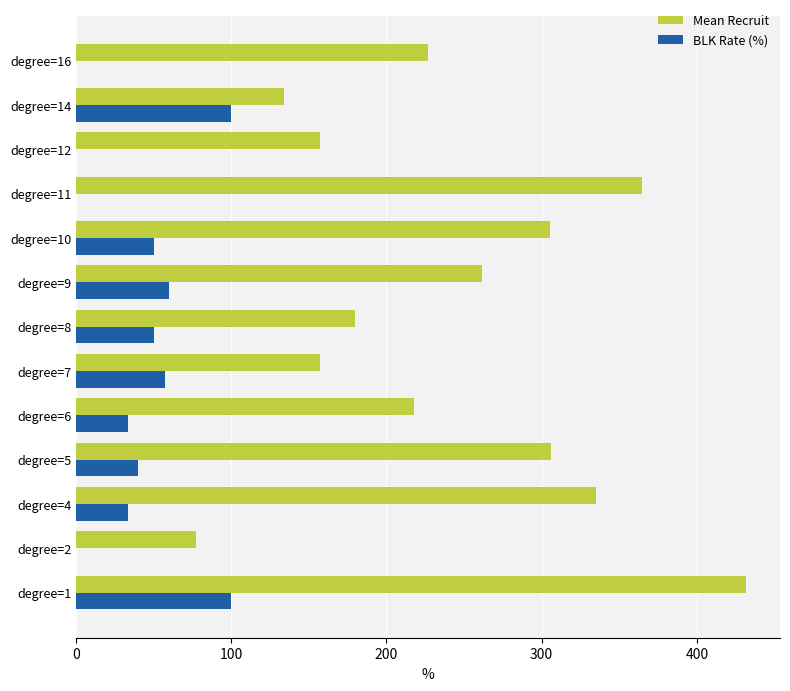

At which category is the sum across all series the highest?

degree=1